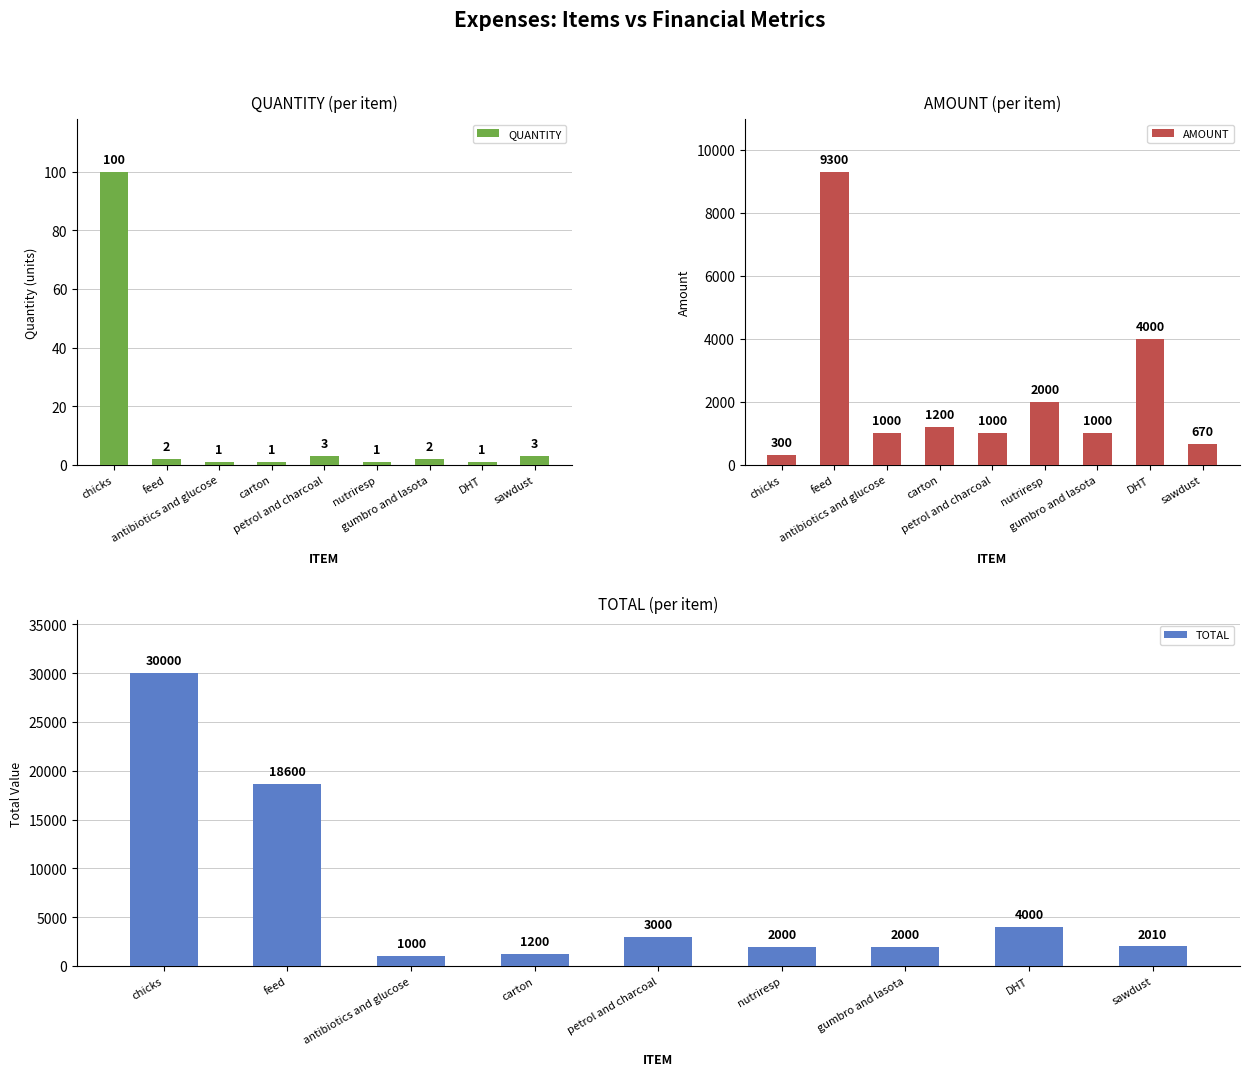

Is it true that AMOUNT equals 9300 at feed?

True